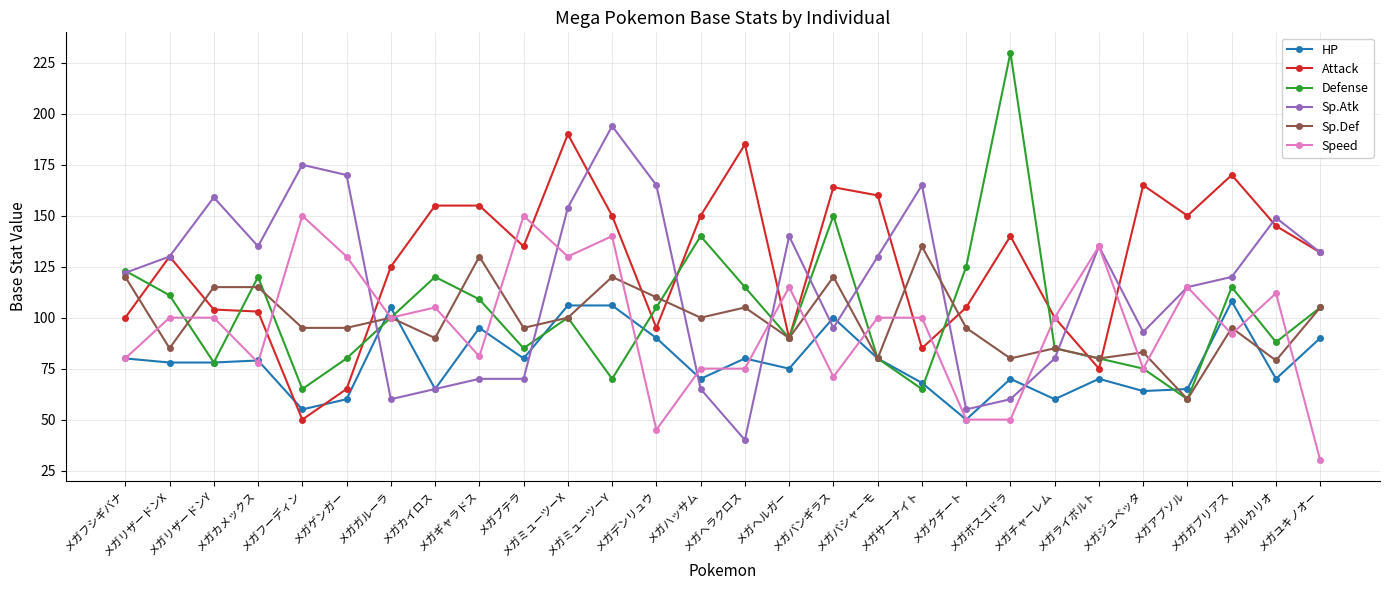

The Defense series shows 80 at メガゲンガー. True or false?

True